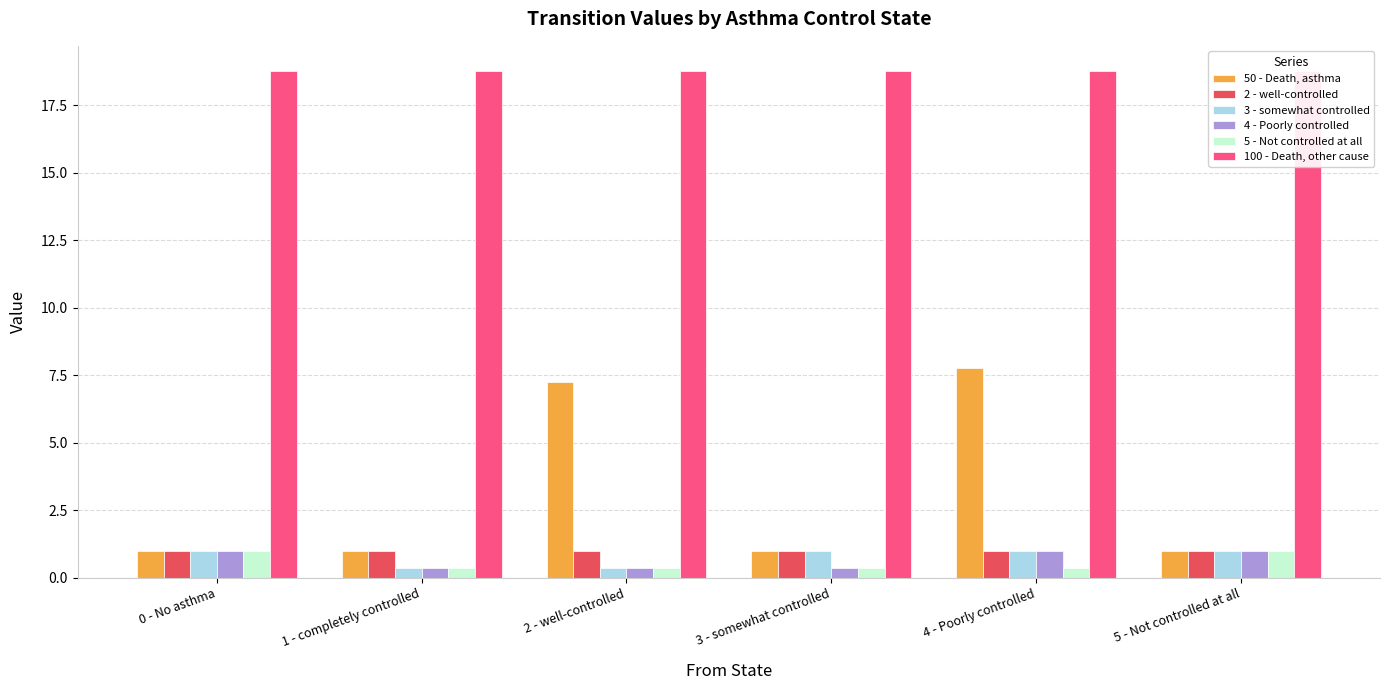

What is the difference between the highest and lowest values at 5 - Not controlled at all?

17.8